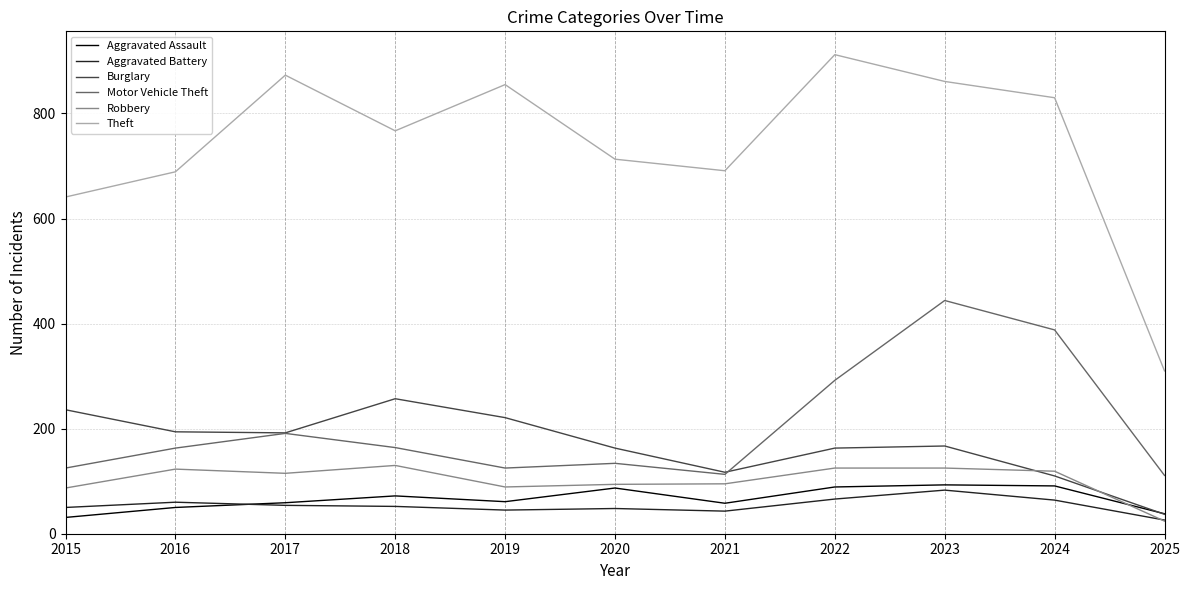

The value of Aggravated Battery at 2022 is 25. True or false?

False